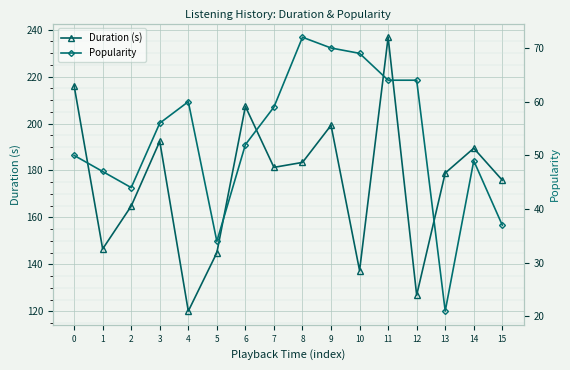

True or false: Duration (s) and Popularity cross at least once.

False